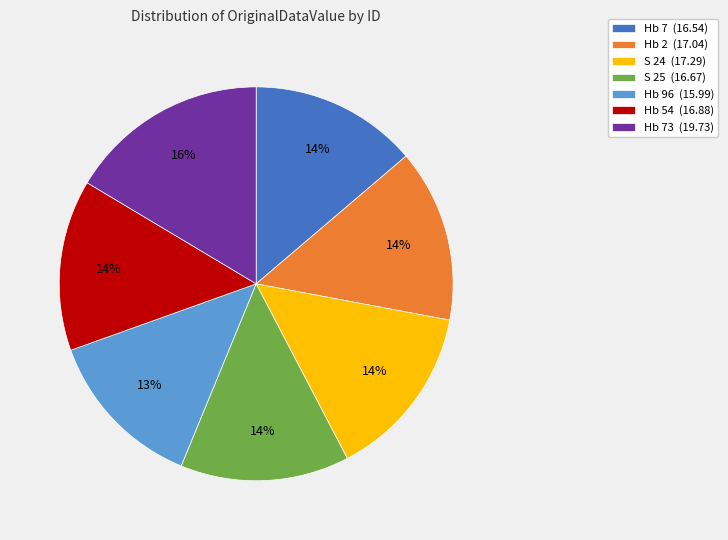

Do Hb 2 (17.04) and Hb 54 (16.88) together represent more than half of the pie?

No